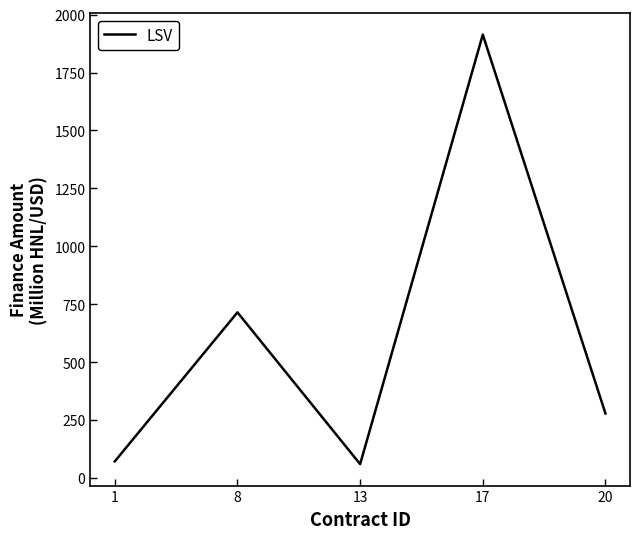

Read the value at 8.

715.0